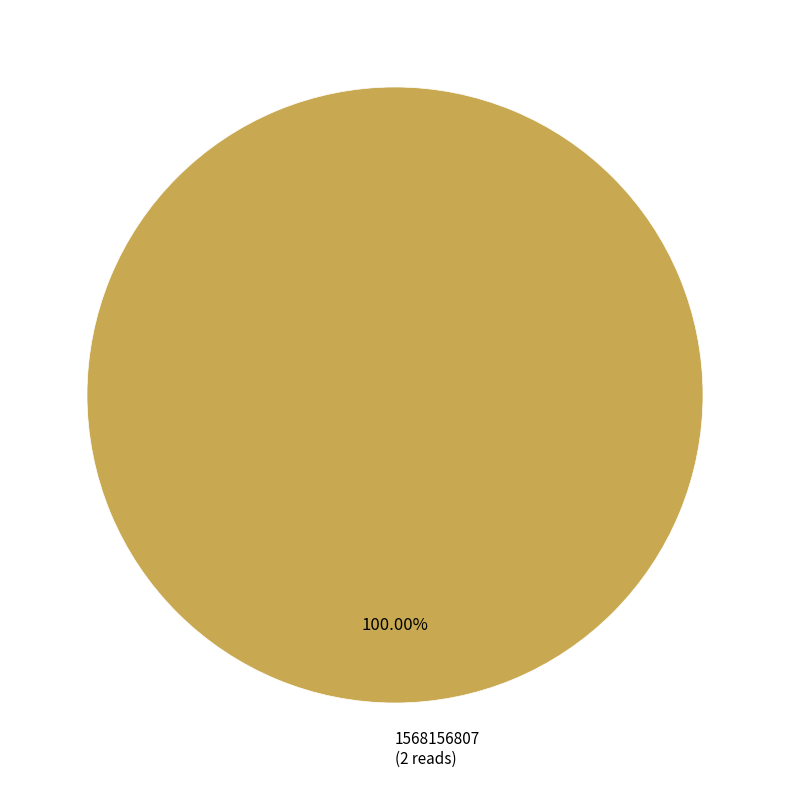

Rank the categories by value from highest to lowest.

1568156807 (2 reads)